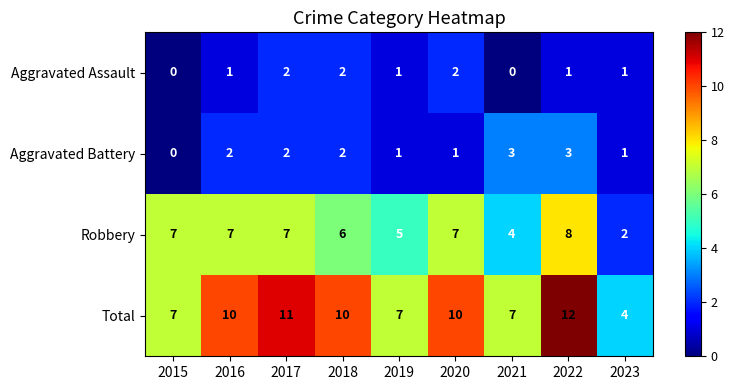

Which category has the highest value across all series?

2022